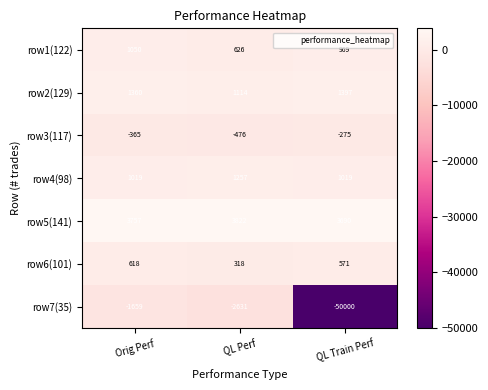

Reading left to right, extract all data points from this chart.

row1(122): 1050	626	969
row2(129): 1360	1114	1397
row3(117): -365	-476	-275
row4(98): 1019	1257	1019
row5(141): 3757	3822	3690
row6(101): 618	318	571
row7(35): -1659	-2631	-50000